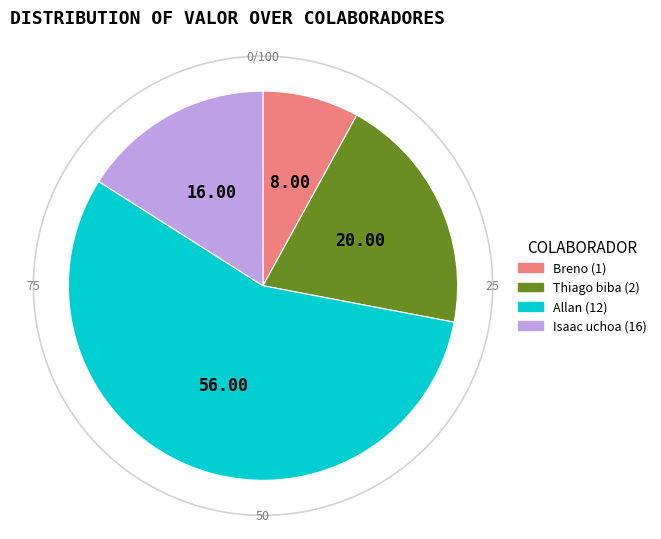

Does Allan (12) represent more than half of the total?

Yes